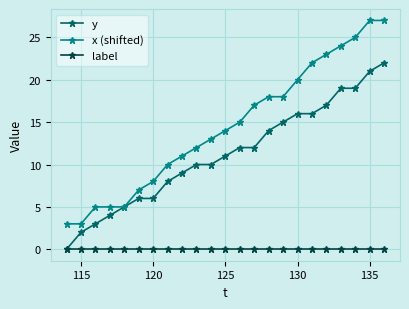

Which series has the widest spread of values?

x (shifted)